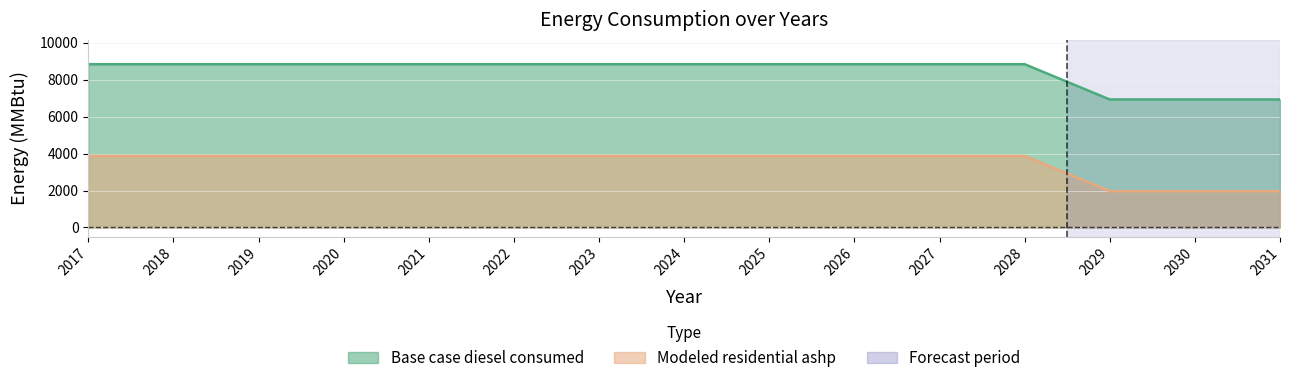

At which category does the chart reach its minimum across all series?

2029